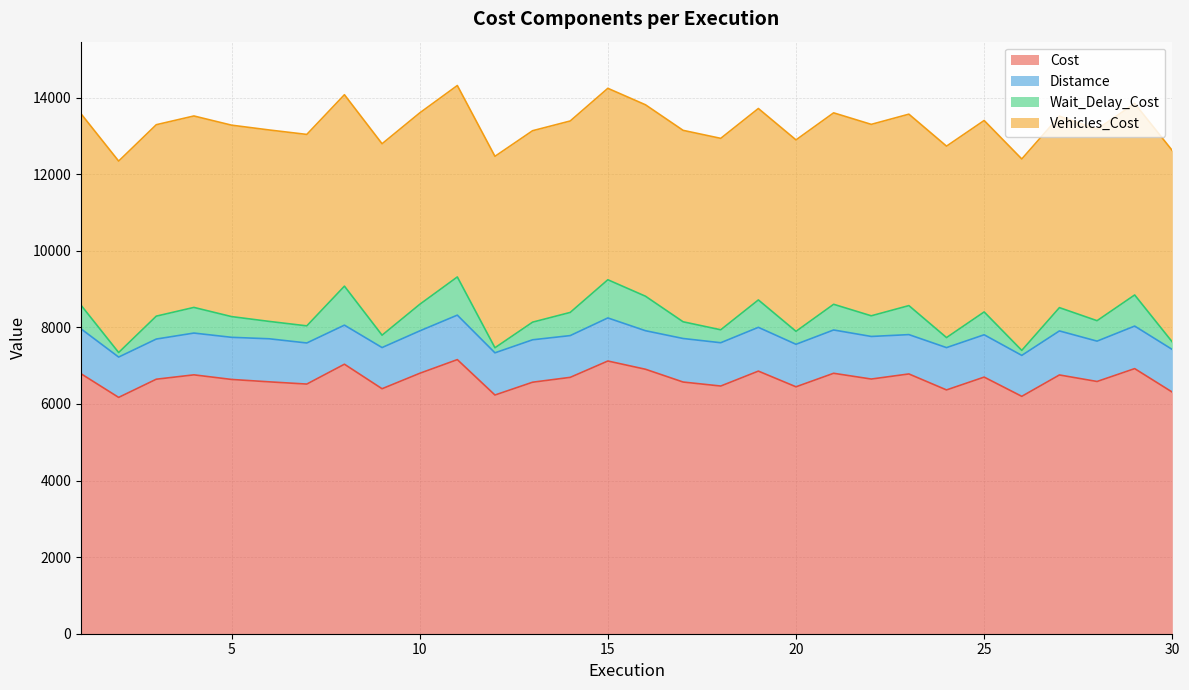

True or false: Wait_Delay_Cost and Cost intersect in this chart.

False